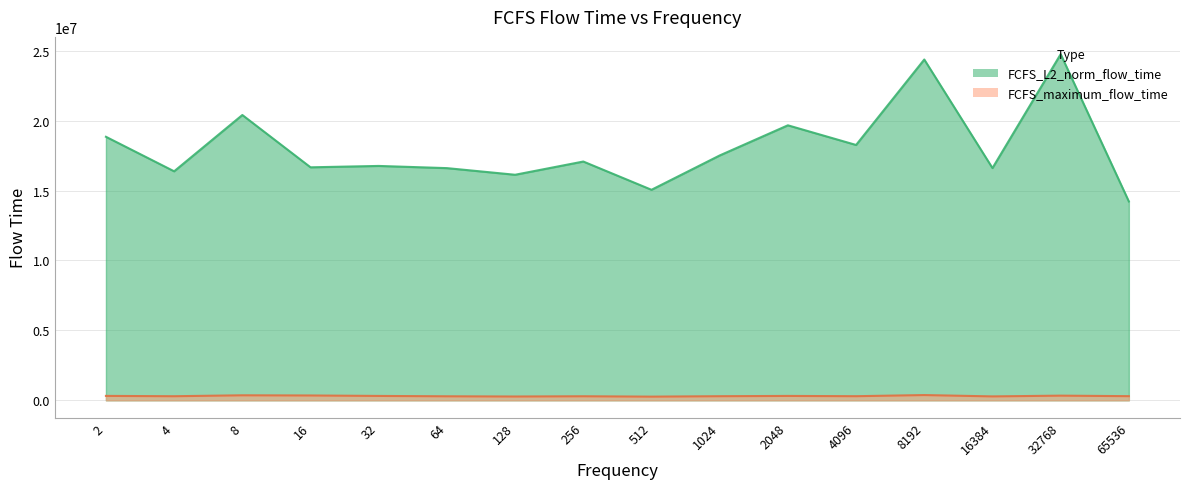

Rank the series by their average value, from highest to lowest.

FCFS_L2_norm_flow_time, FCFS_maximum_flow_time